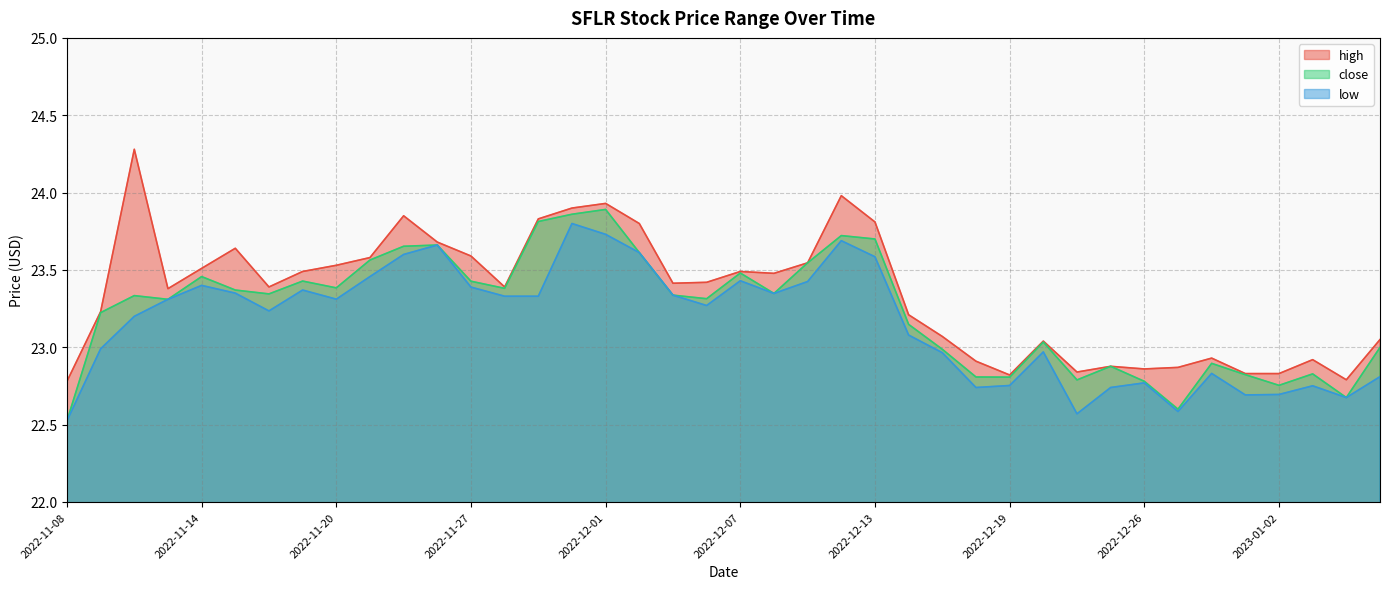

How many distinct data groups are displayed?

3